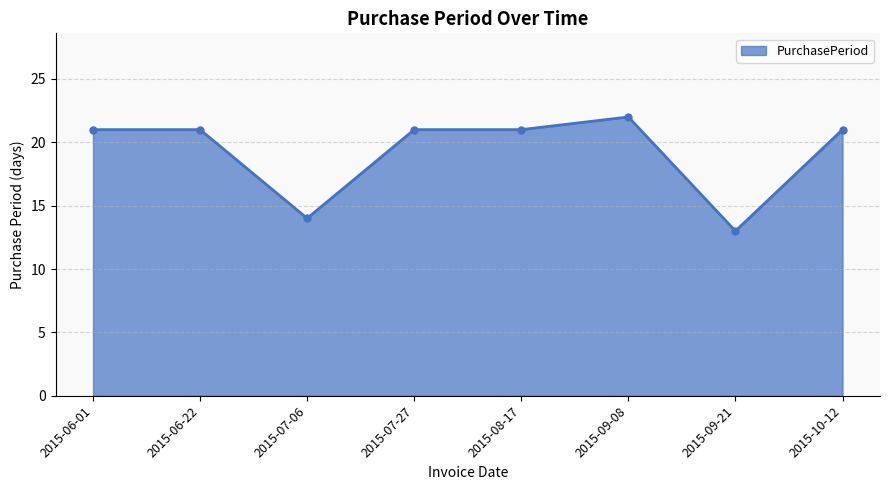

Reading left to right, list all the values displayed in this chart.

21	21	14	21	21	22	13	21